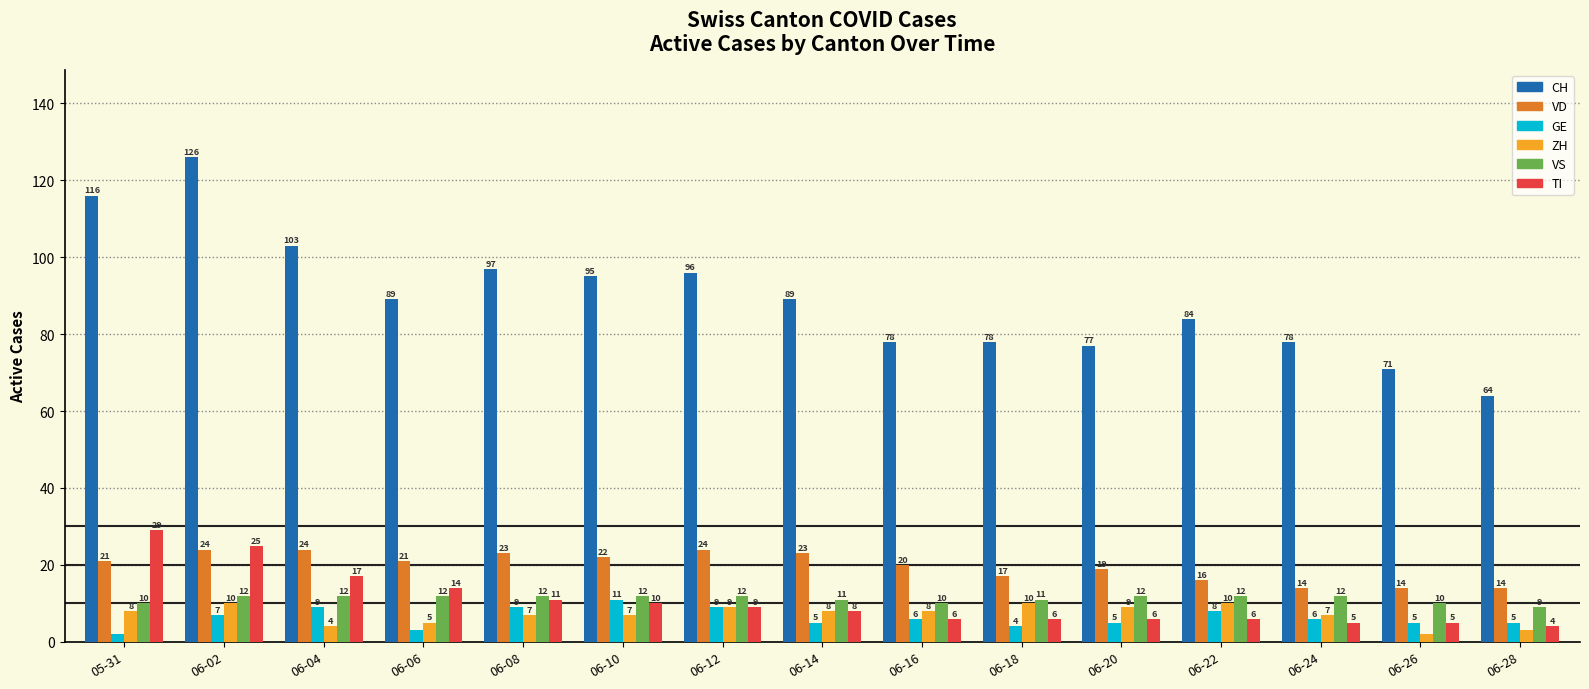

Is the value of TI at 06-24 greater than the value of ZH at 06-12?

No